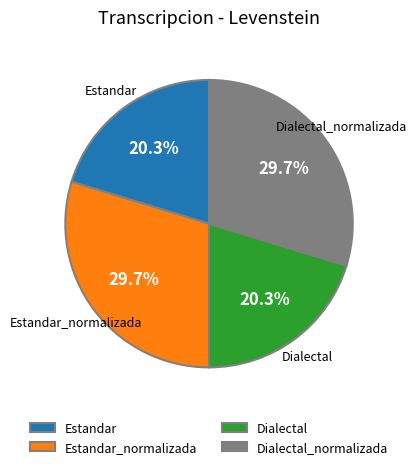

Is there a majority slice in this chart?

No